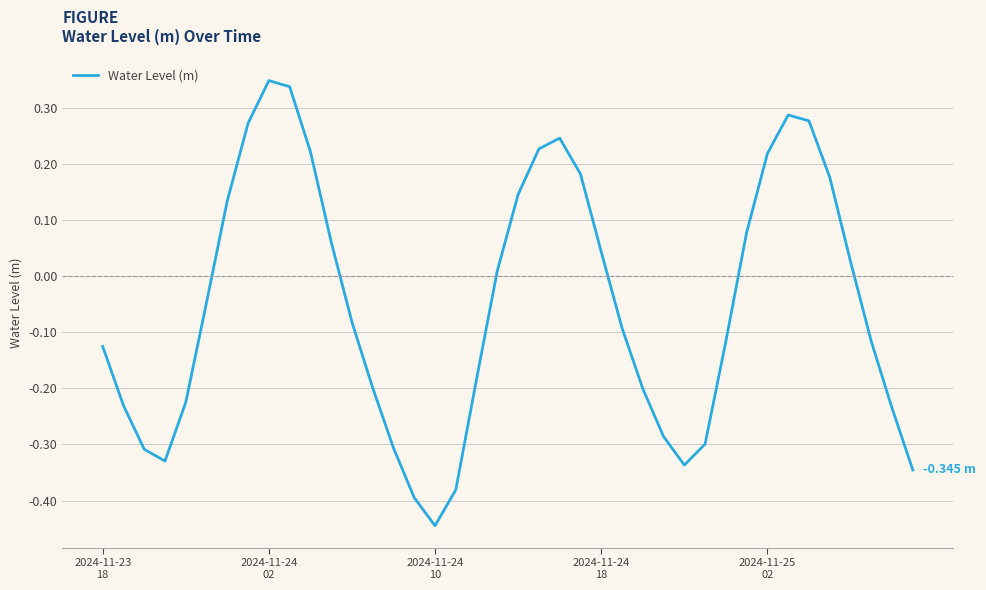

What is the difference between the maximum and minimum values?

0.8